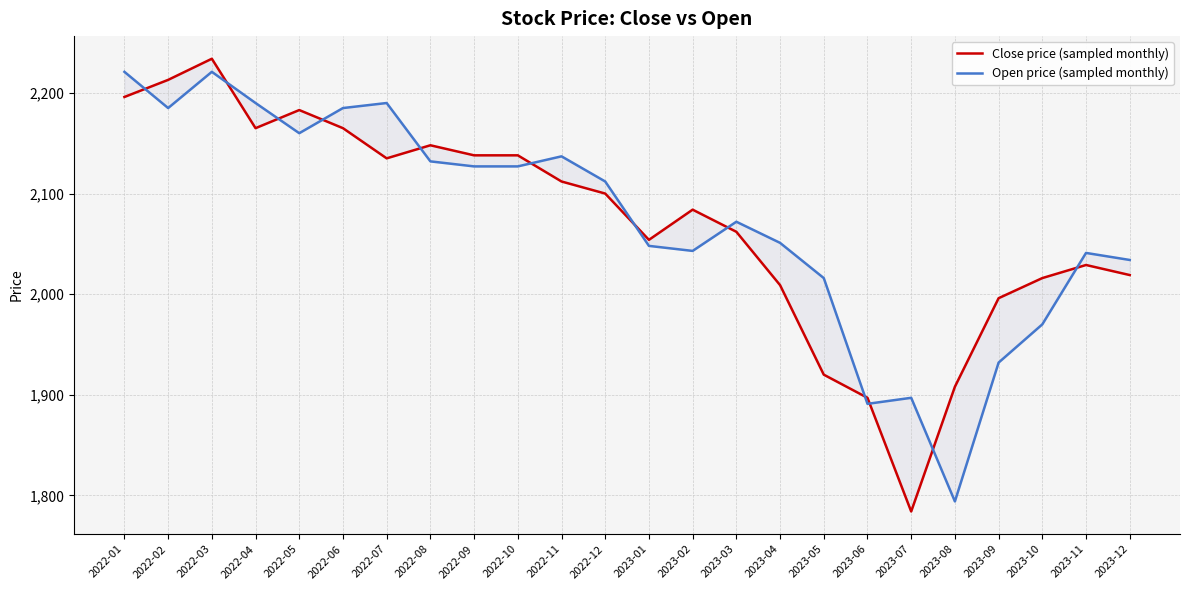

Reading right to left, transcribe all the data shown in this chart.

Close price (sampled monthly): 2023-12=2019	2023-11=2029	2023-10=2016	2023-09=1996	2023-08=1908	2023-07=1784	2023-06=1897	2023-05=1920	2023-04=2009	2023-03=2062	2023-02=2084	2023-01=2054	2022-12=2100	2022-11=2112	2022-10=2138	2022-09=2138	2022-08=2148	2022-07=2135	2022-06=2165	2022-05=2183	2022-04=2165	2022-03=2234	2022-02=2213	2022-01=2196
Open price (sampled monthly): 2023-12=2034	2023-11=2041	2023-10=1970	2023-09=1932	2023-08=1794	2023-07=1897	2023-06=1891	2023-05=2016	2023-04=2051	2023-03=2072	2023-02=2043	2023-01=2048	2022-12=2112	2022-11=2137	2022-10=2127	2022-09=2127	2022-08=2132	2022-07=2190	2022-06=2185	2022-05=2160	2022-04=2190	2022-03=2221	2022-02=2185	2022-01=2221